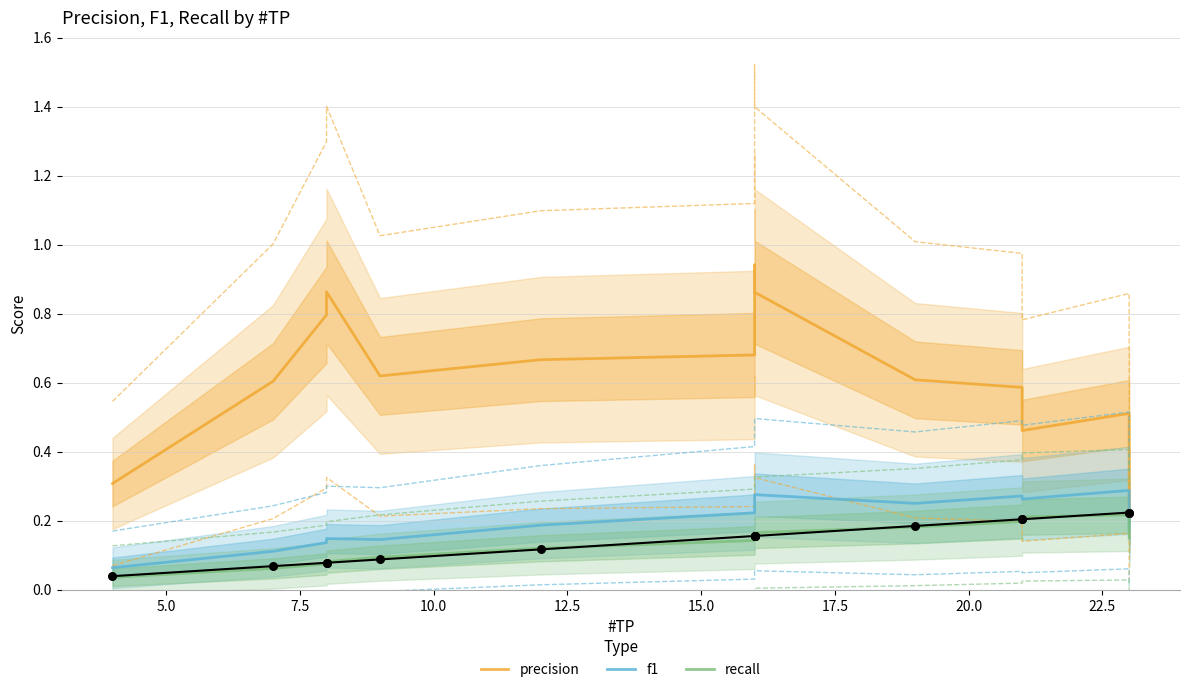

Which series contains the highest Y value?

precision